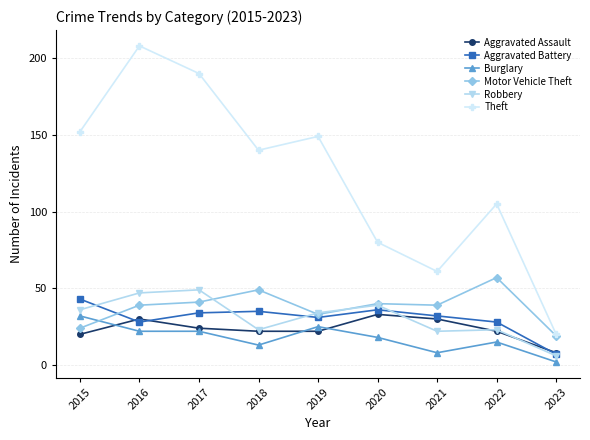

What is the highest value of the Motor Vehicle Theft series?

57